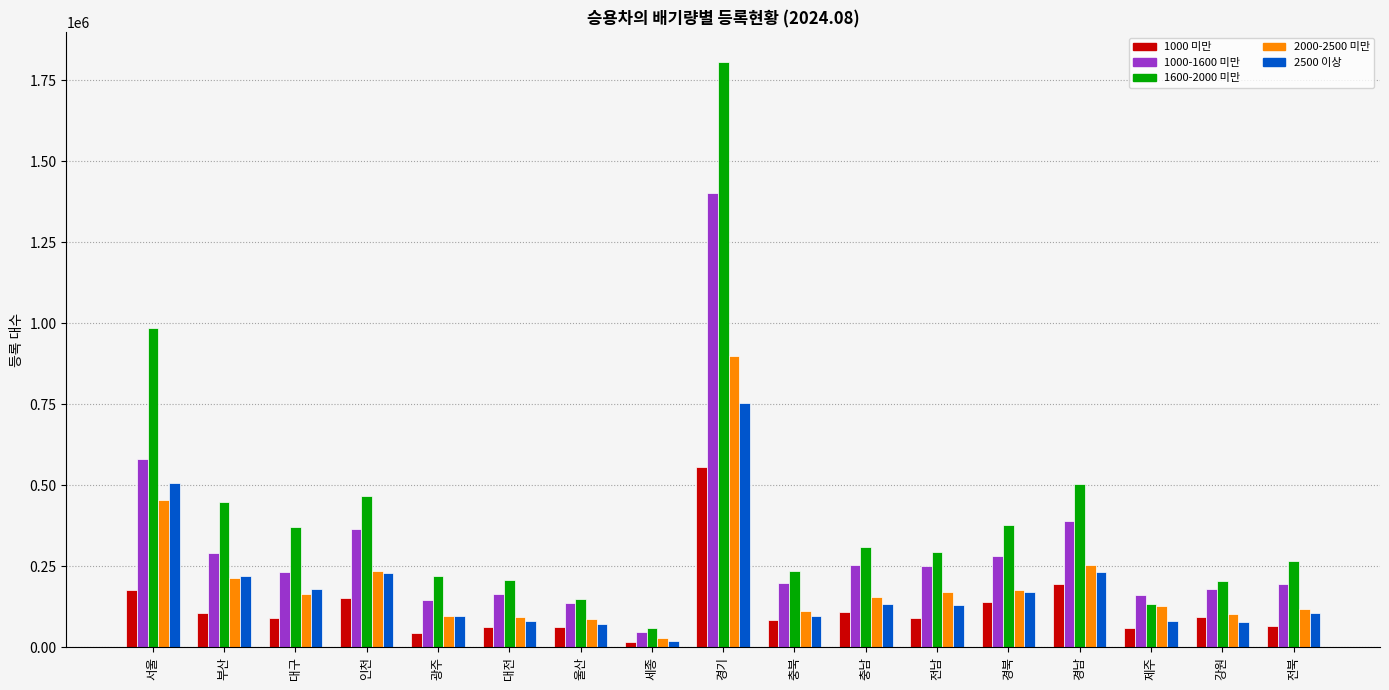

Read the 1000-1600 미만 value at 경남.

390923